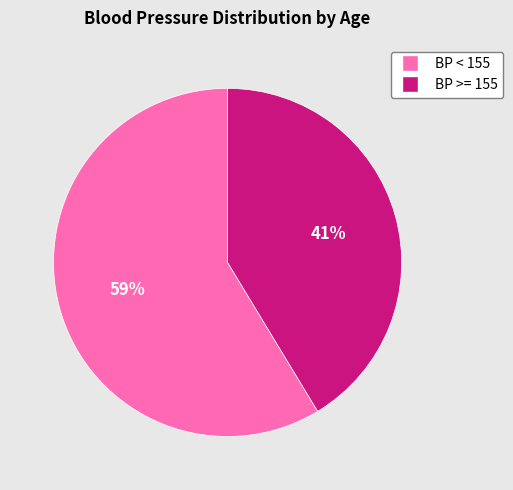

To the nearest percent, what is the average slice percentage?

50%